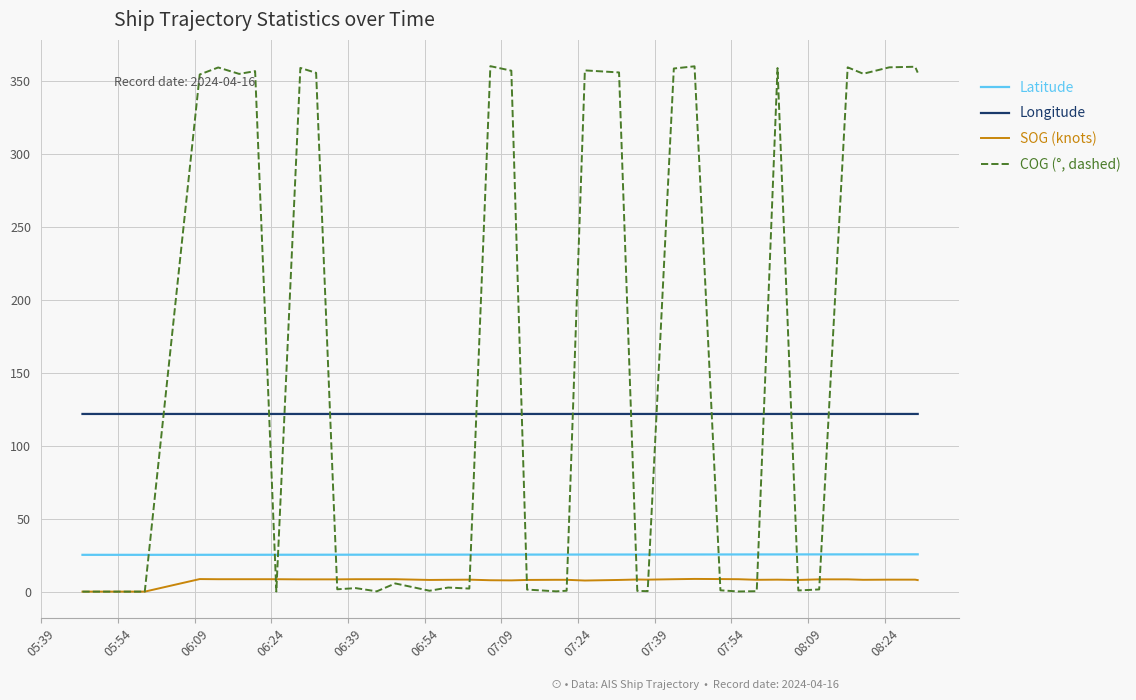

Does the chart display data point markers on the line(s)?

No